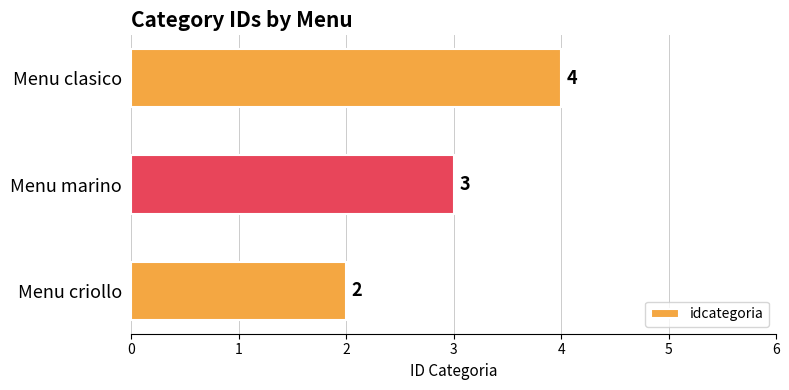

Which has a higher value, Menu clasico or Menu criollo?

Menu clasico